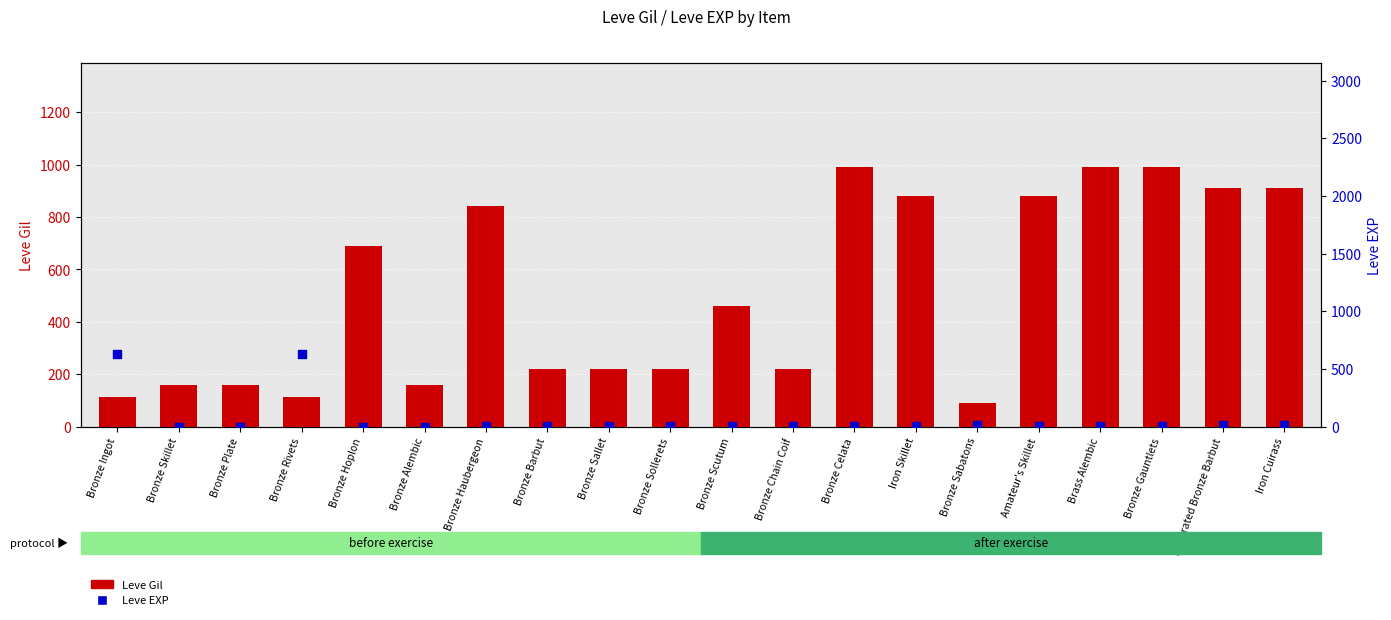

What is the total value across all series at Bronze Ingot?

743